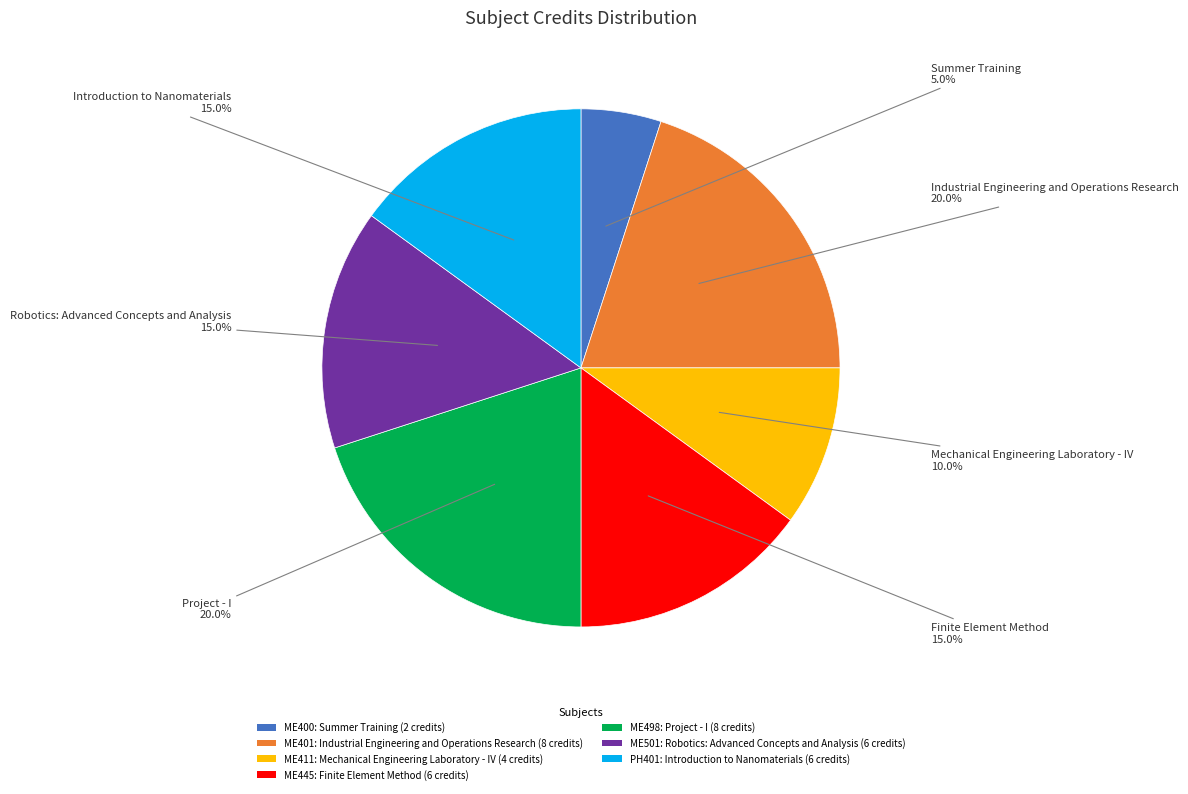

Between PH401: Introduction to Nanomaterials (6 credits) and ME498: Project - I (8 credits), which is larger?

ME498: Project - I (8 credits)